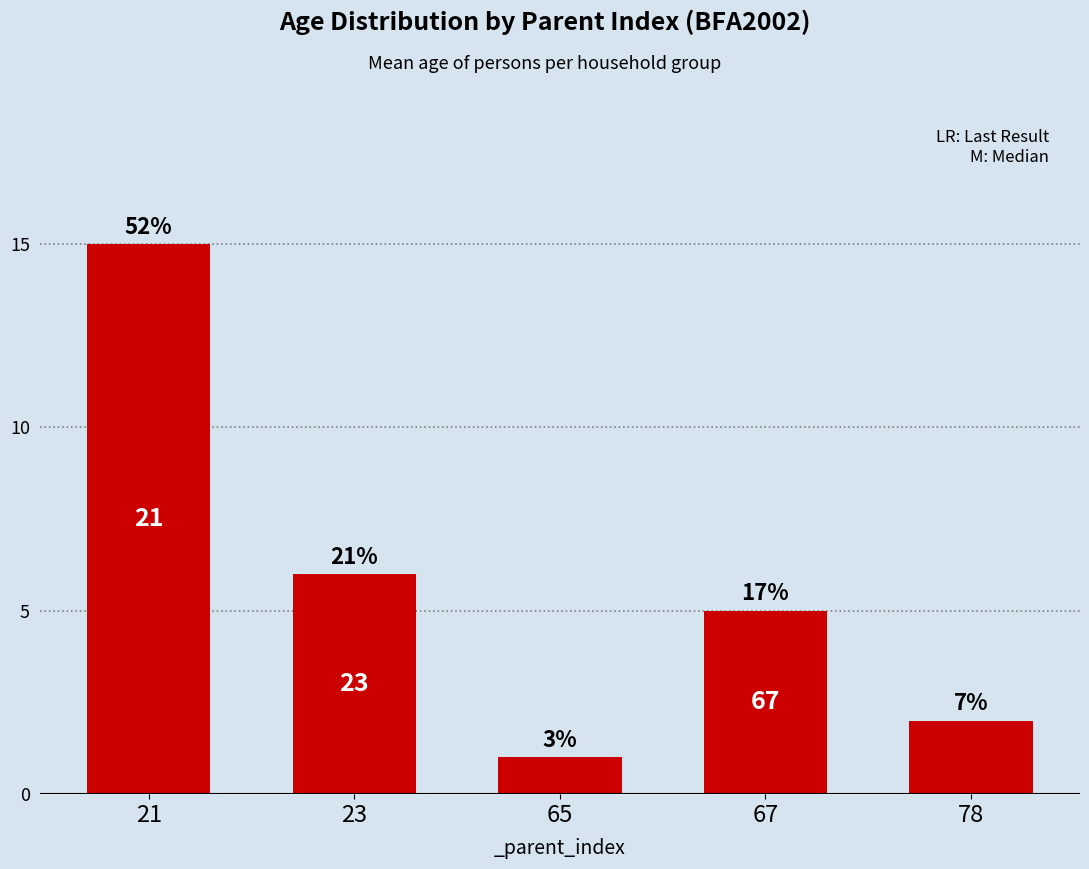

Reading left to right, what are all the values shown in this chart?

15	6	1	5	2